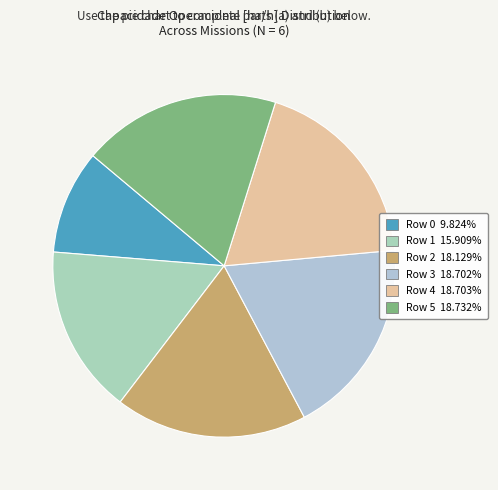

To the nearest percent, what is the difference between the largest and smallest slice percentages?

9%